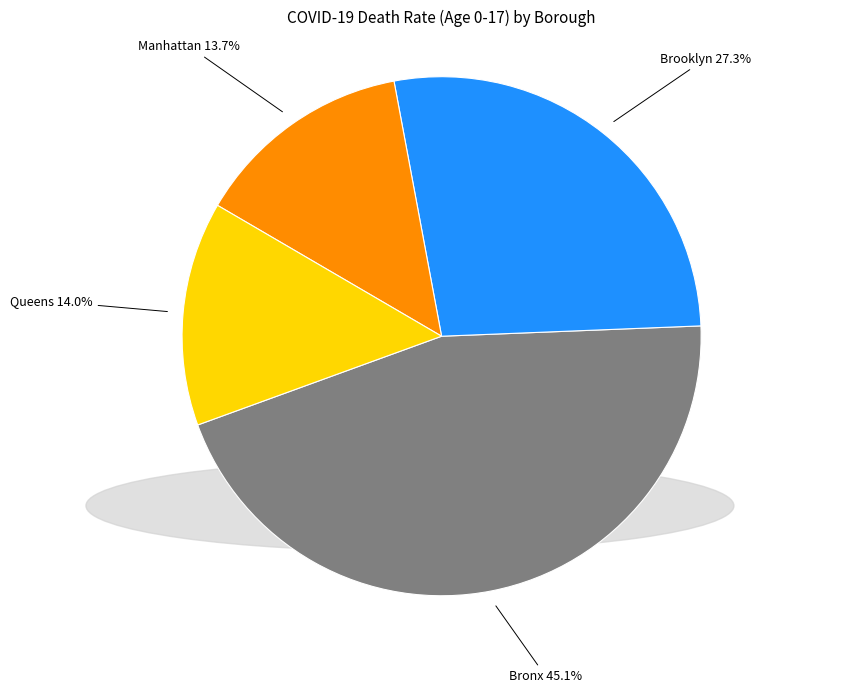

Which slice is the largest?

Bronx